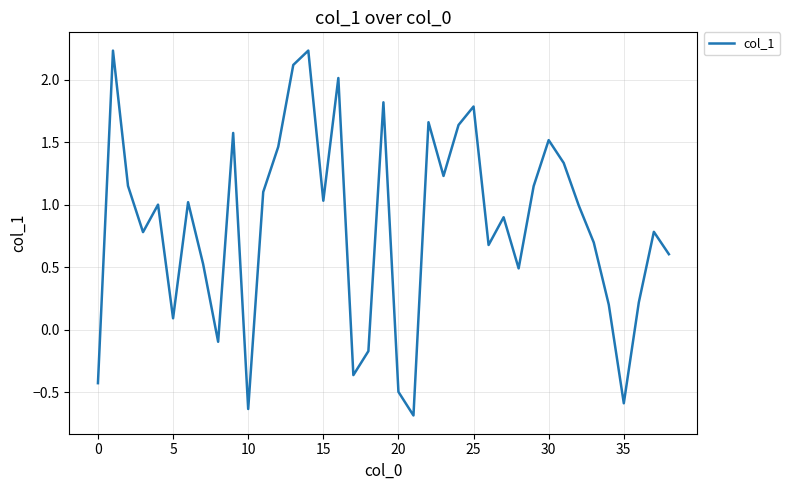

How many values are below zero?

8